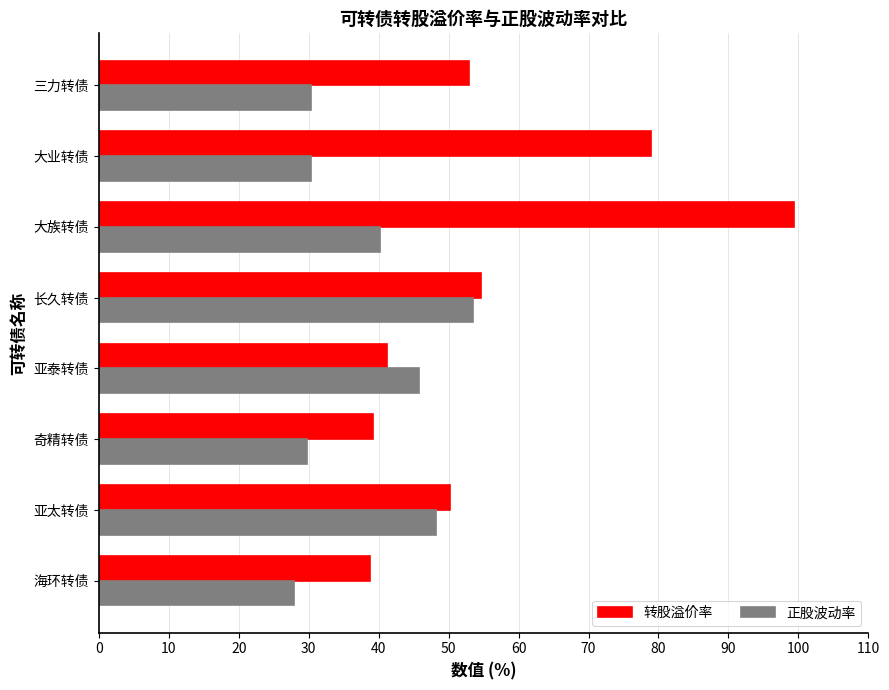

What is the highest value of the 转股溢价率 series?

99.3